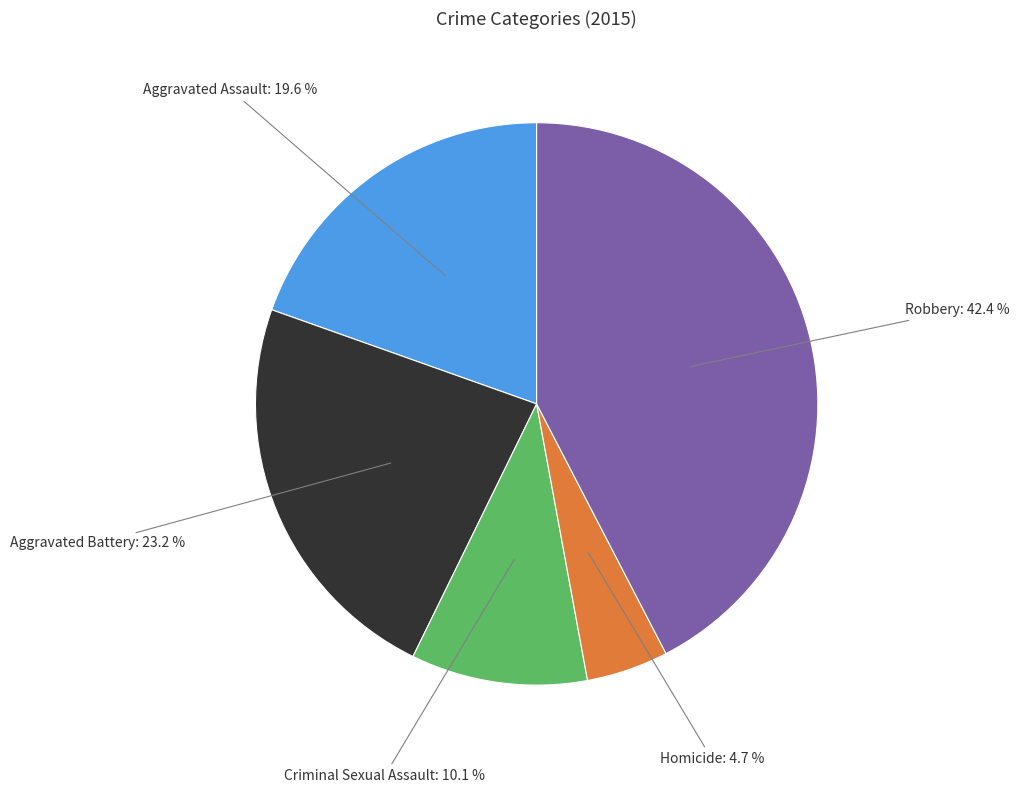

Which category has the biggest portion of the pie?

Robbery